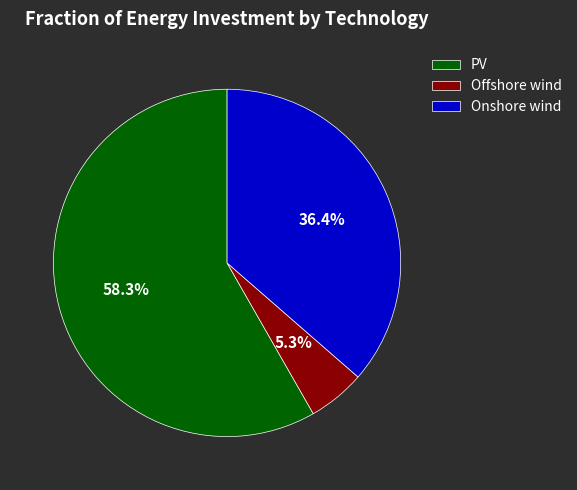

How many slices are in this pie chart?

3